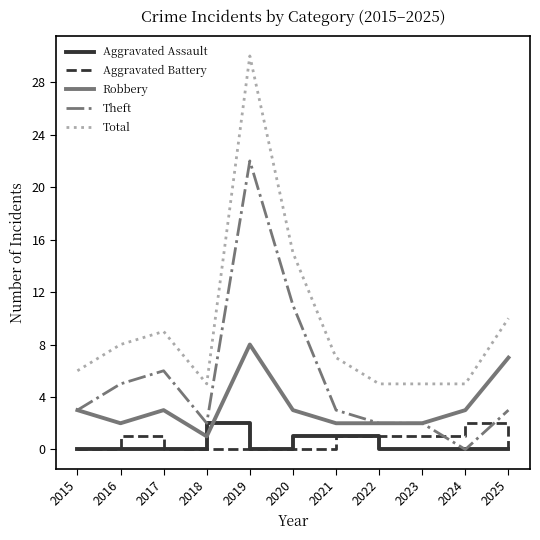

Where is Total nearest to the value 17?

2020